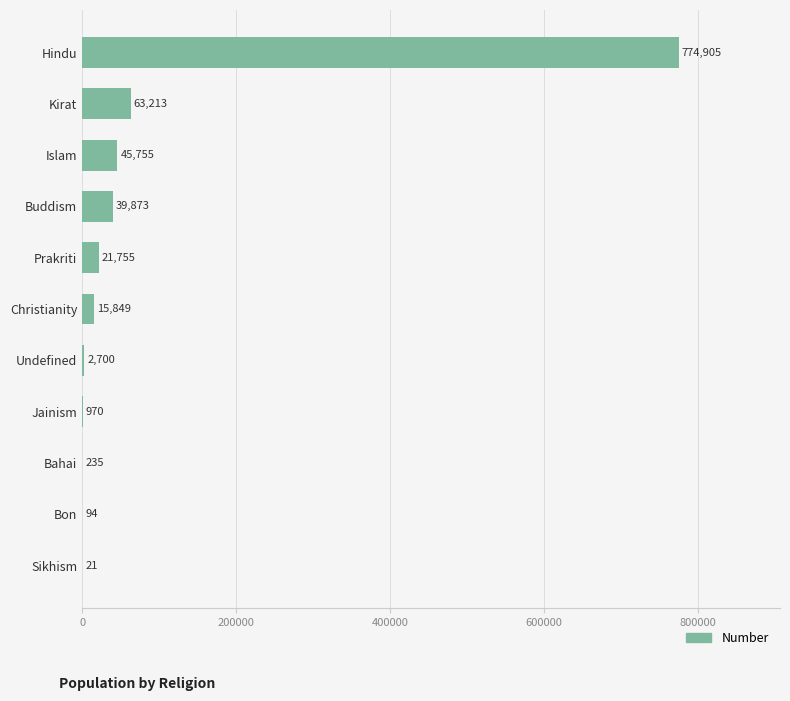

What is the average value?

87761